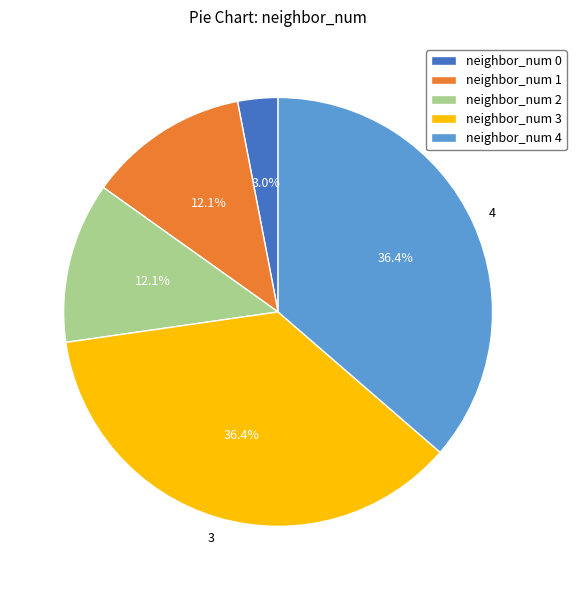

Is neighbor_num 3 the majority of the pie?

No